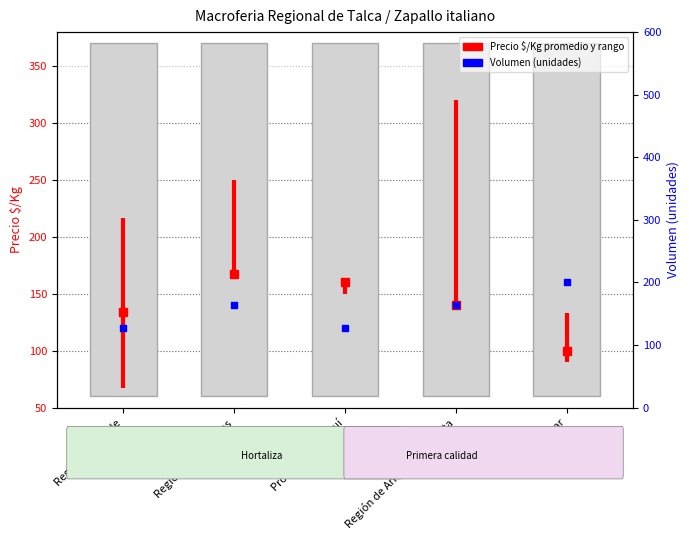

Which series reaches the maximum Y coordinate?

Precio $/Kg